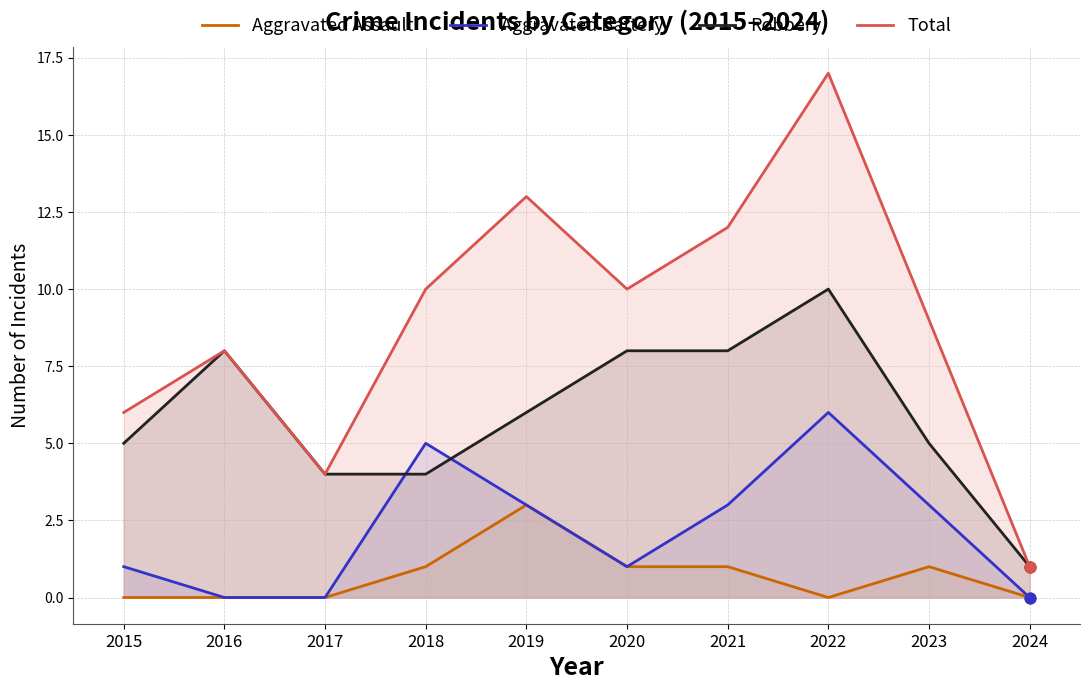

Which series contains the highest Y value?

Total